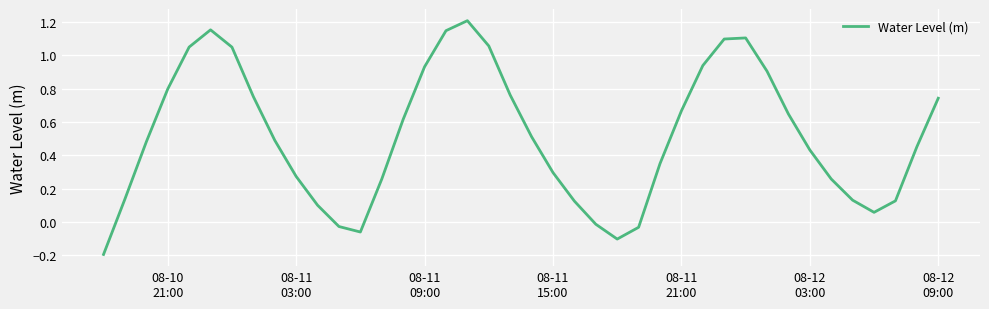

What is the difference between the maximum and minimum values?

1.4